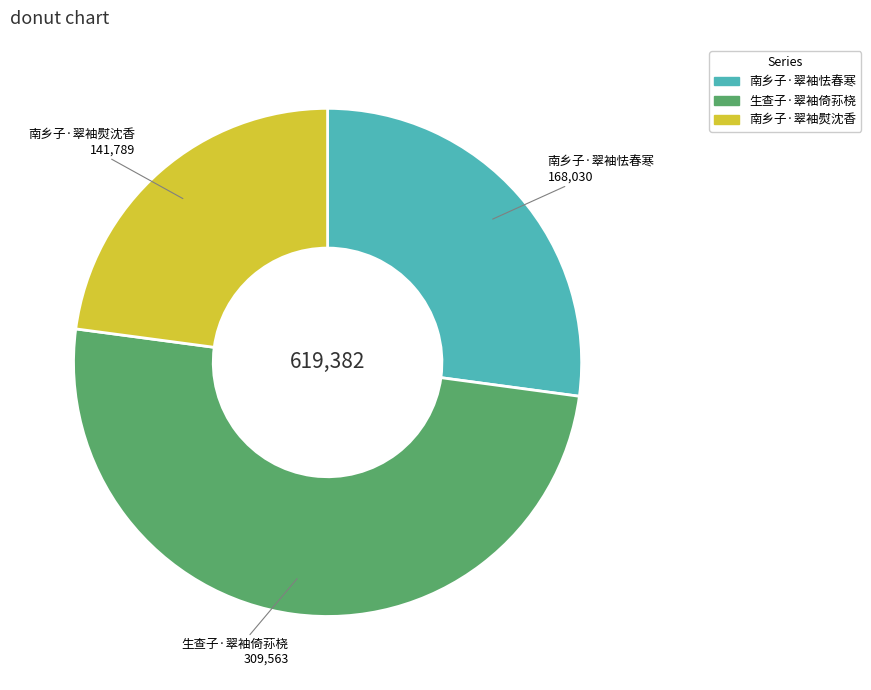

How many slices are in this pie chart?

3